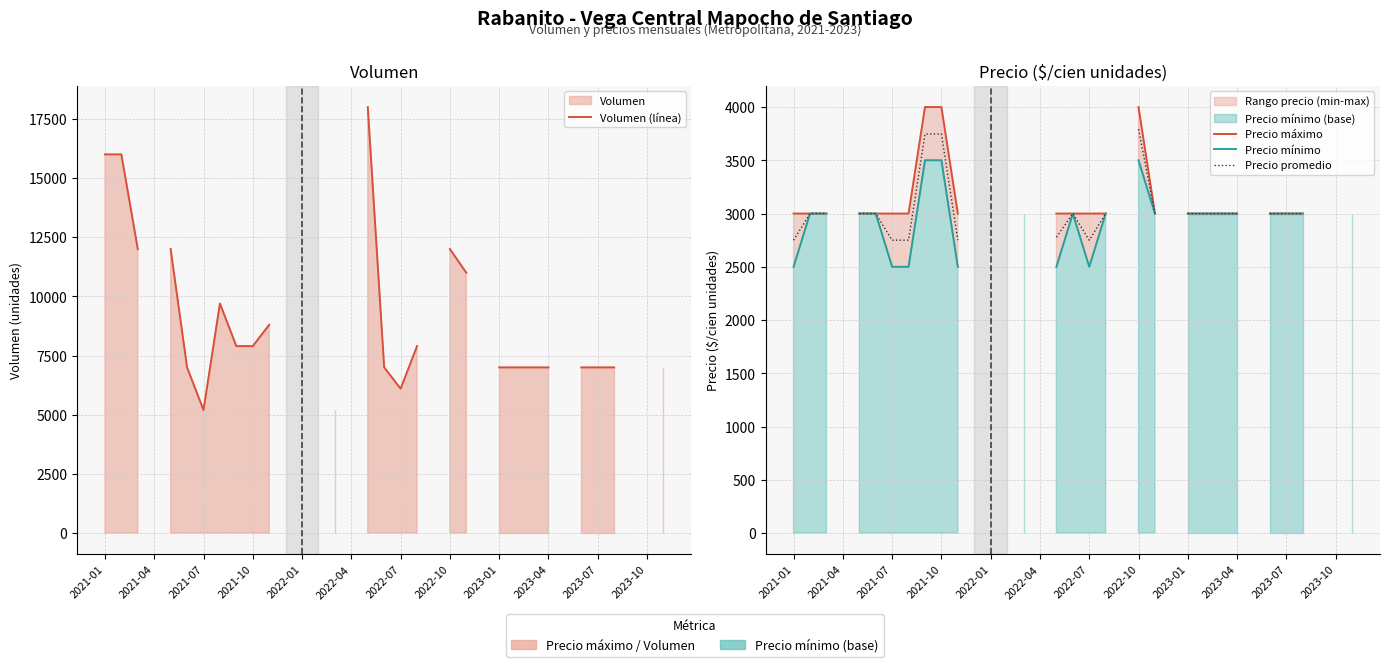

What position from the left is 2023-10?

12